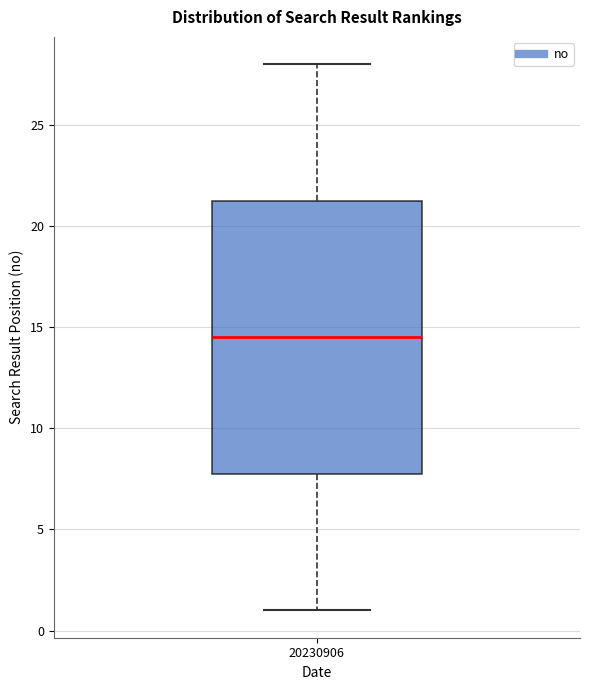

Read this box plot against the y-axis: the position of the median line, the range covered by the box, and the ends of both whiskers. The values are not printed on the chart, so give them approximately, as read against the axis.

median 14.5, box 8.0 to 21.5, whiskers 1.0 to 28.0